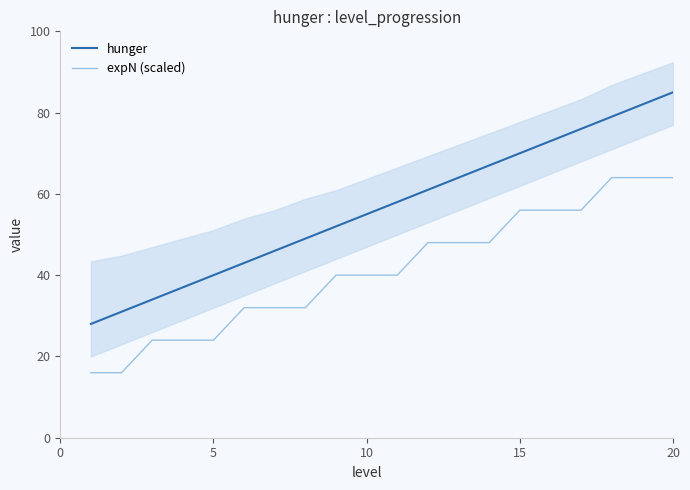

At which label does hunger reach its peak?

20